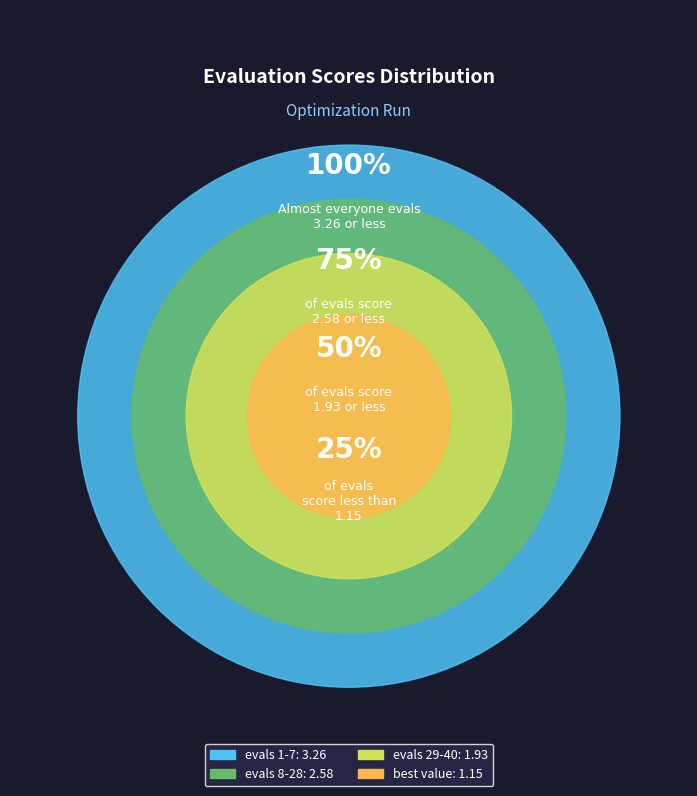

To the nearest percent, what portion does evals 29-40 represent?

22%